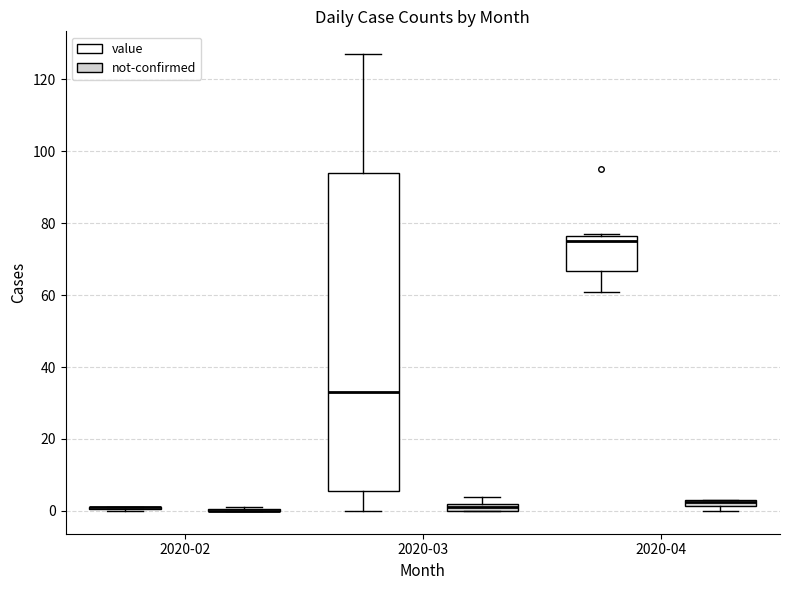

Which box is the tallest, from its lower edge to its upper edge?

2020-03 (value)